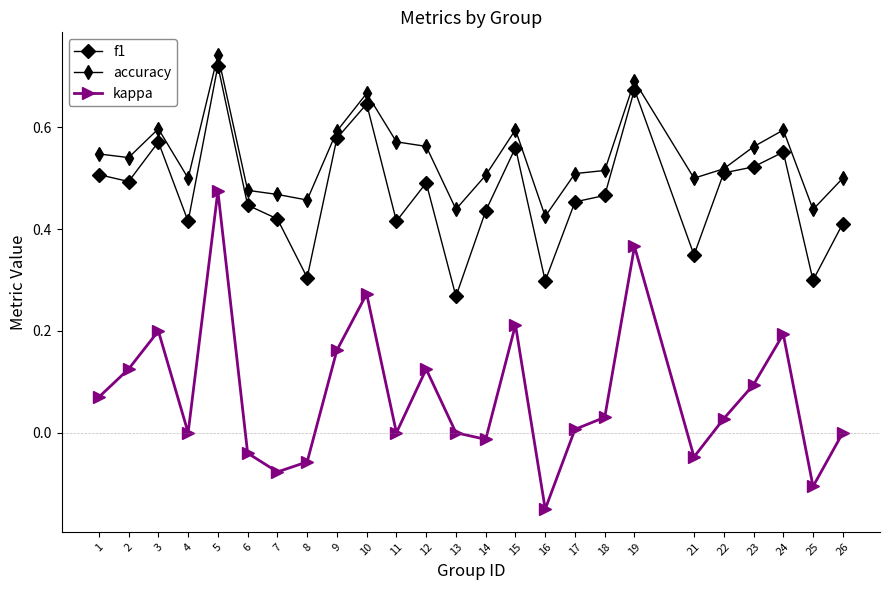

How many lines are shown in the chart?

3